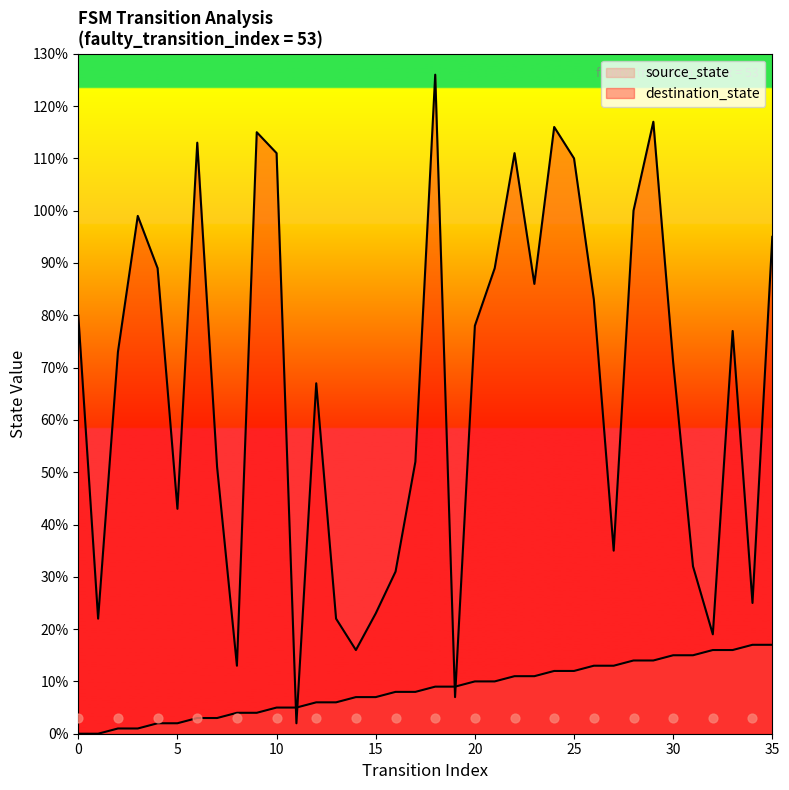

Which series contains the highest Y value?

destination_state